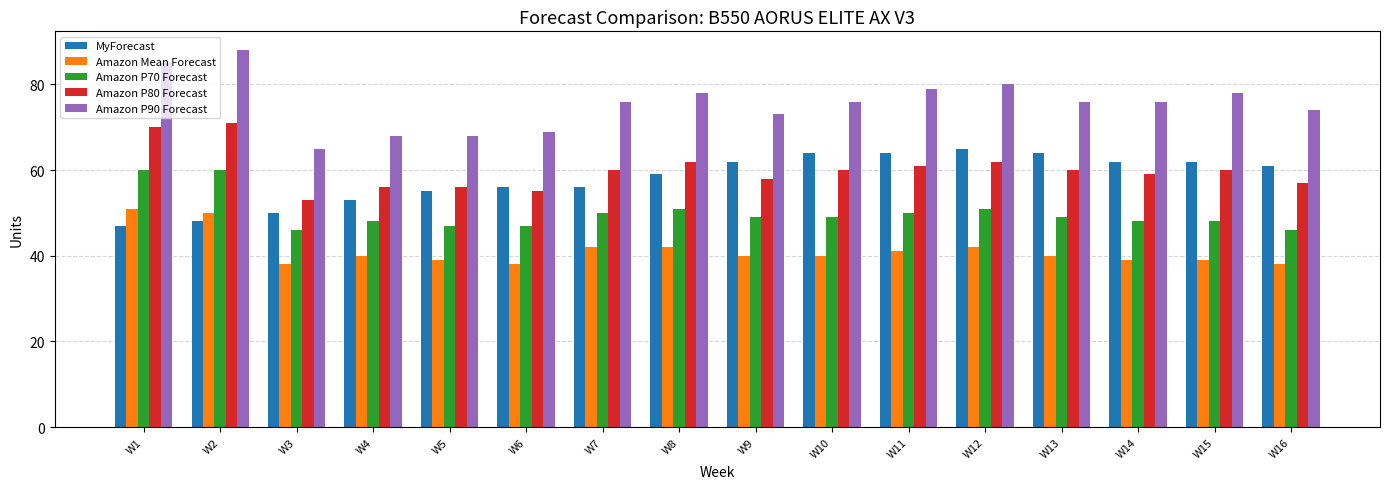

Read the Amazon P90 Forecast value at W15.

78